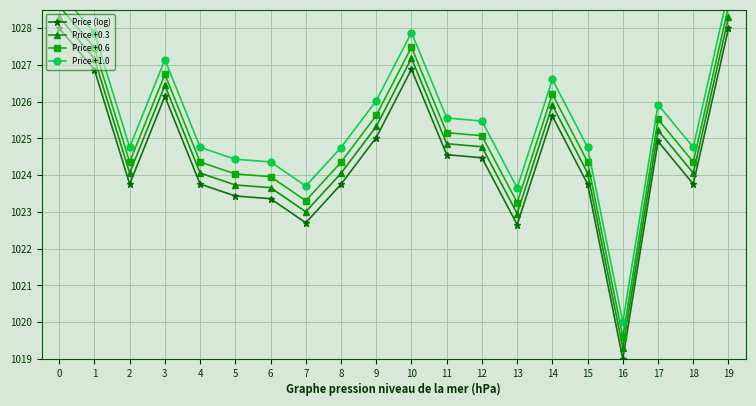

How many lines are shown in the chart?

4